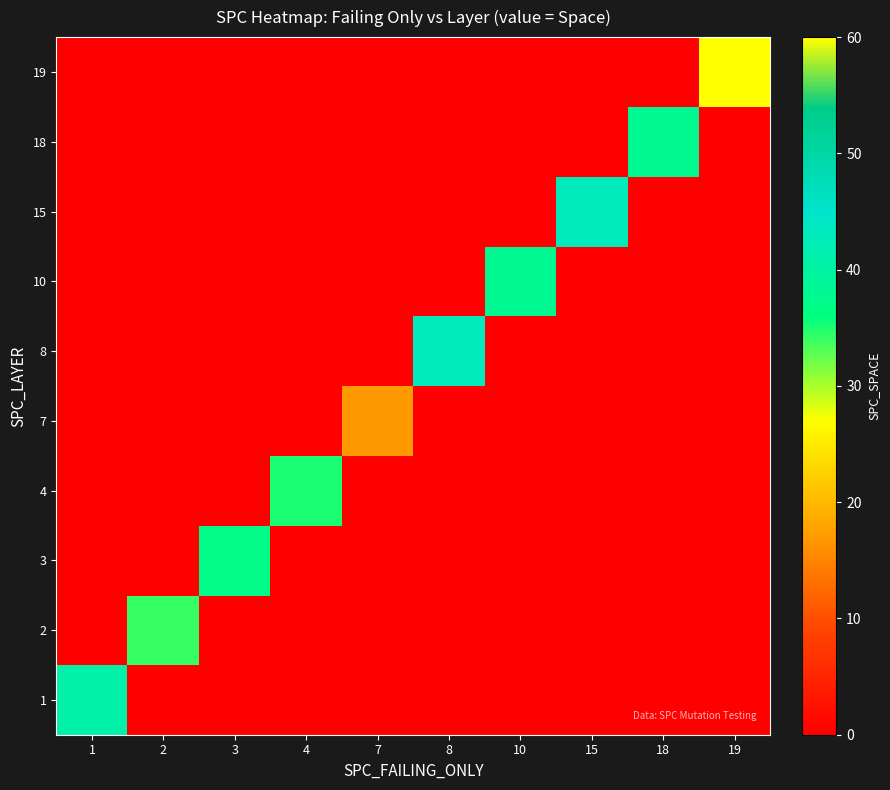

At how many categories does at least one series exceed 41?

3